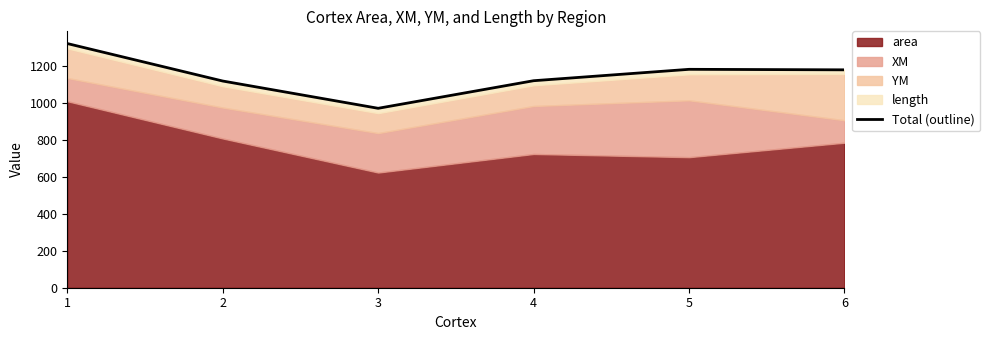

At which label is the value closest to 1144?

4